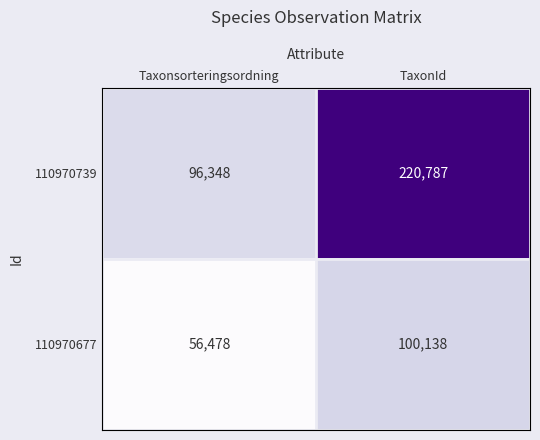

List the series in order of their peak value, lowest first.

110970677, 110970739